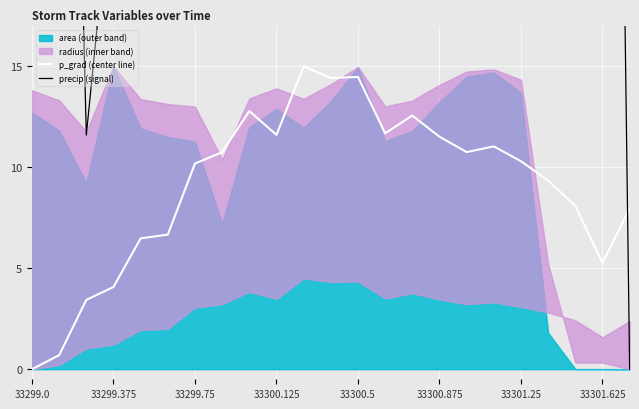

The value of p_grad (center line) at 33299.0 is 7.3. True or false?

False